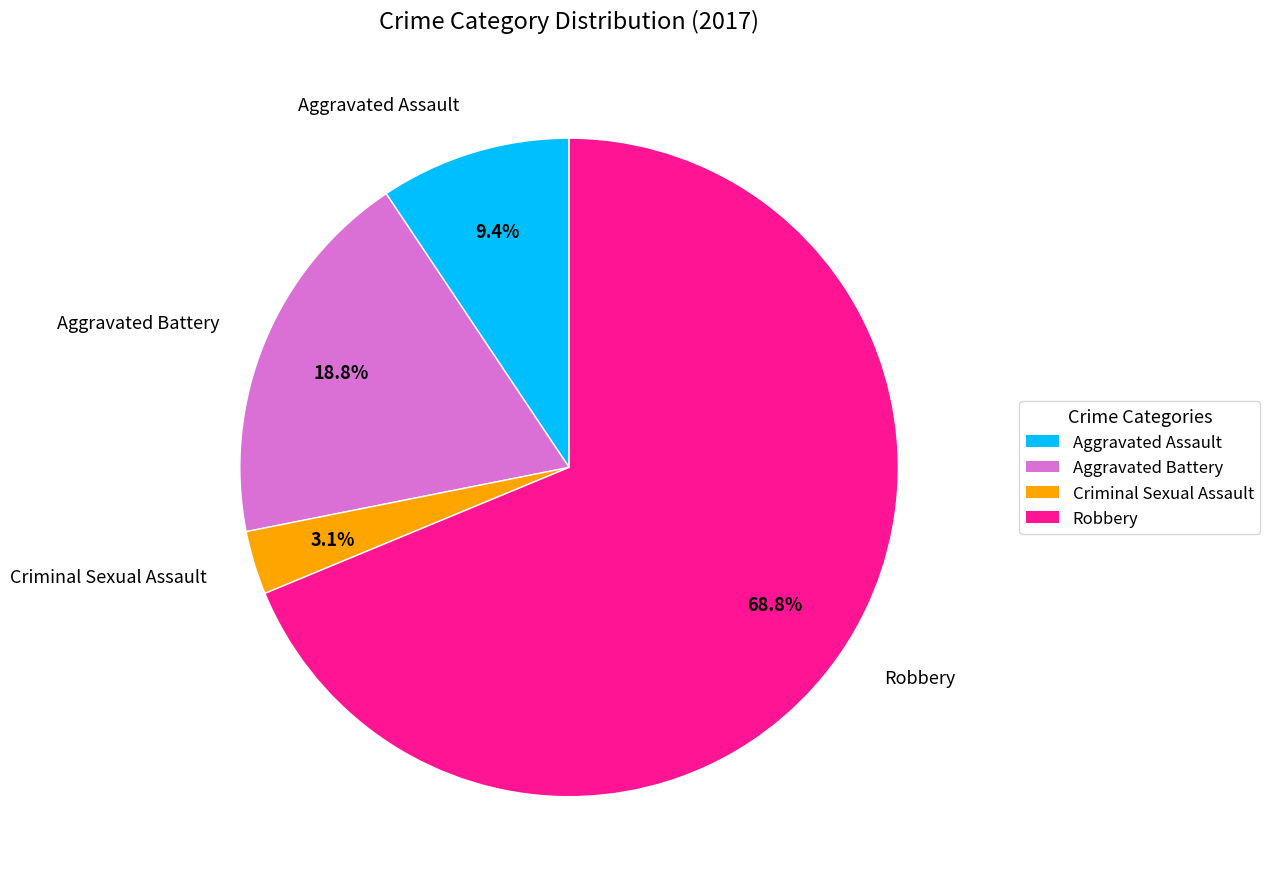

What portion of the pie excludes Aggravated Assault?

90.6%